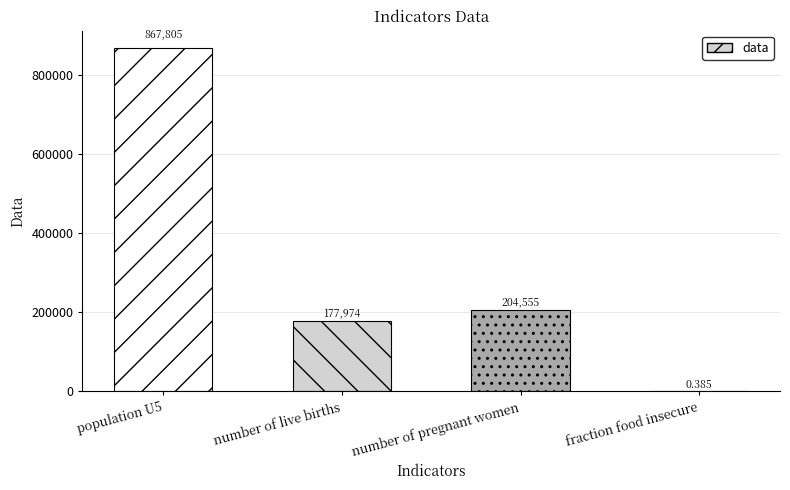

Which has a higher value, fraction food insecure or number of live births?

number of live births